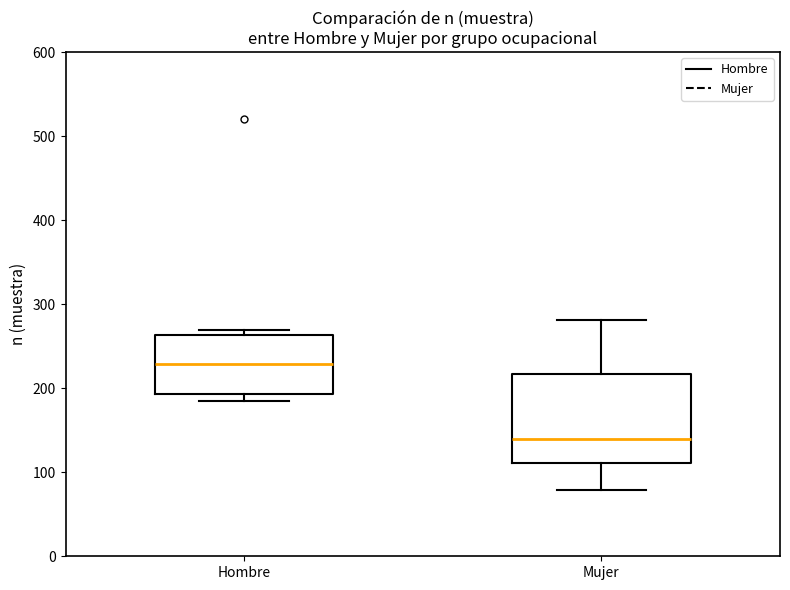

Reading left to right, read every box against the y-axis: the position of its median line, the range the box covers, and the ends of its whiskers. The values are not printed on the chart, so give them approximately, as read against the axis.

Hombre: median 230, box 190 to 260, whiskers 190 (just below the box's lower edge) to 270
Mujer: median 140, box 110 to 220, whiskers 80 to 280